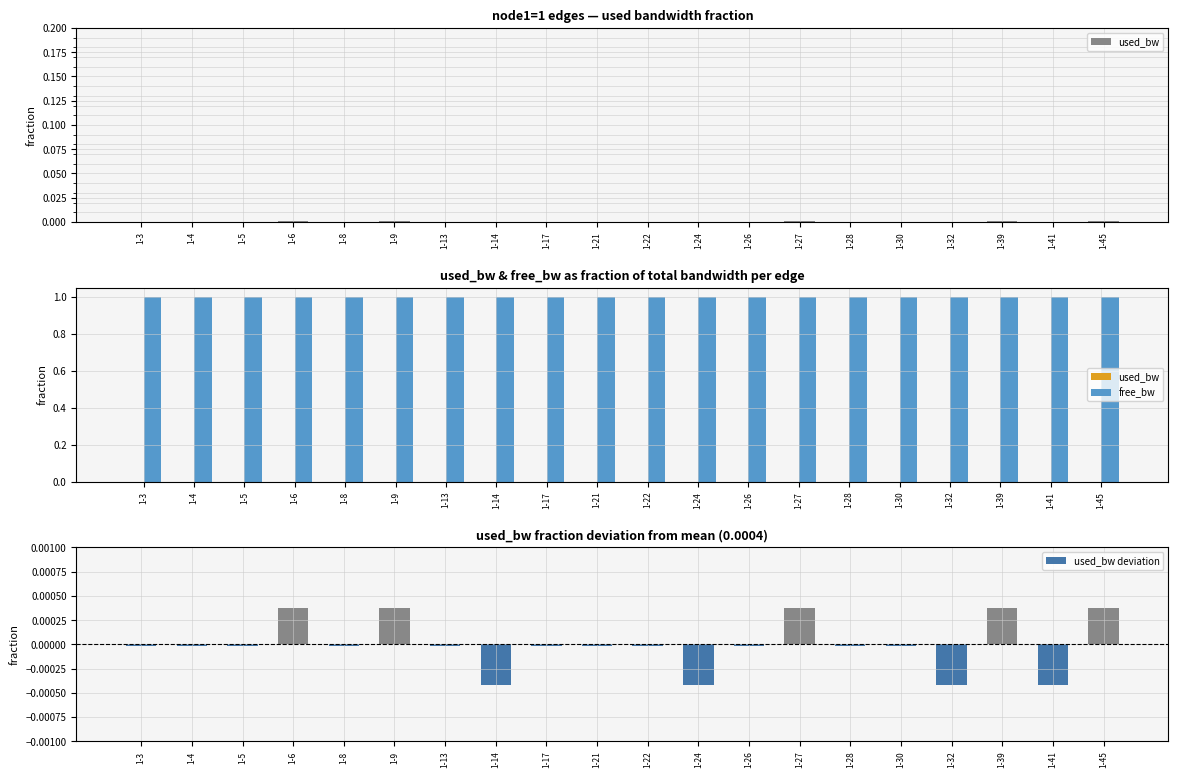

How many bars are there in total?

60